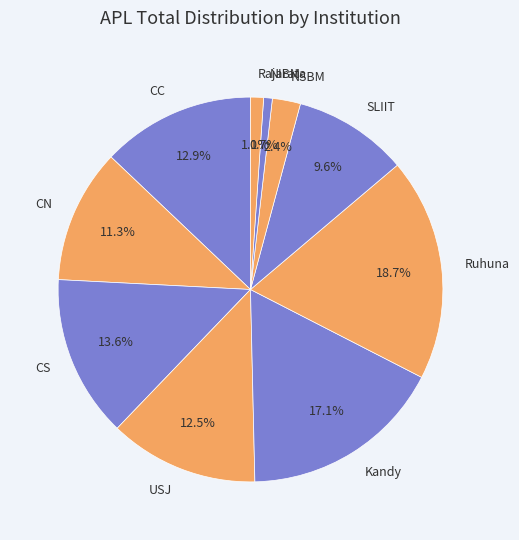

What percentage is the Rajarata slice, to the nearest percent?

1%